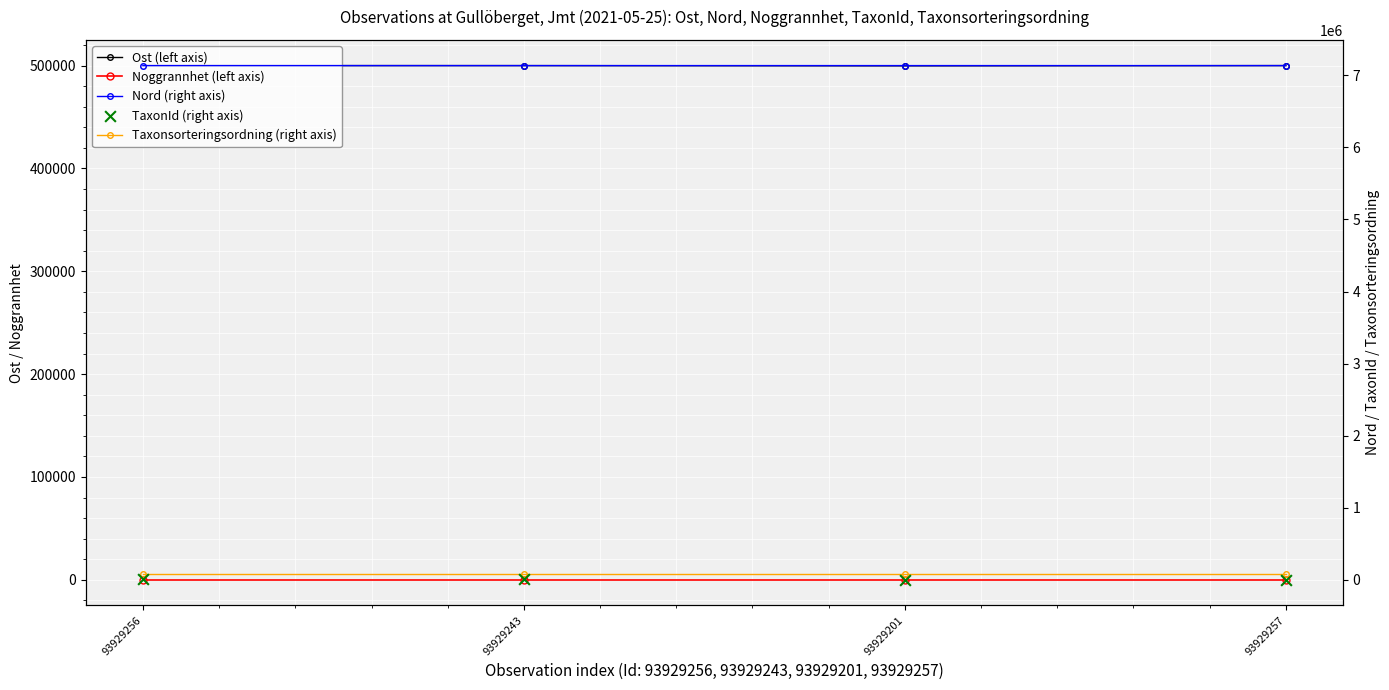

Is the value of Ost (left axis) at 93929256 greater than the value of Noggrannhet (left axis) at 93929256?

Yes